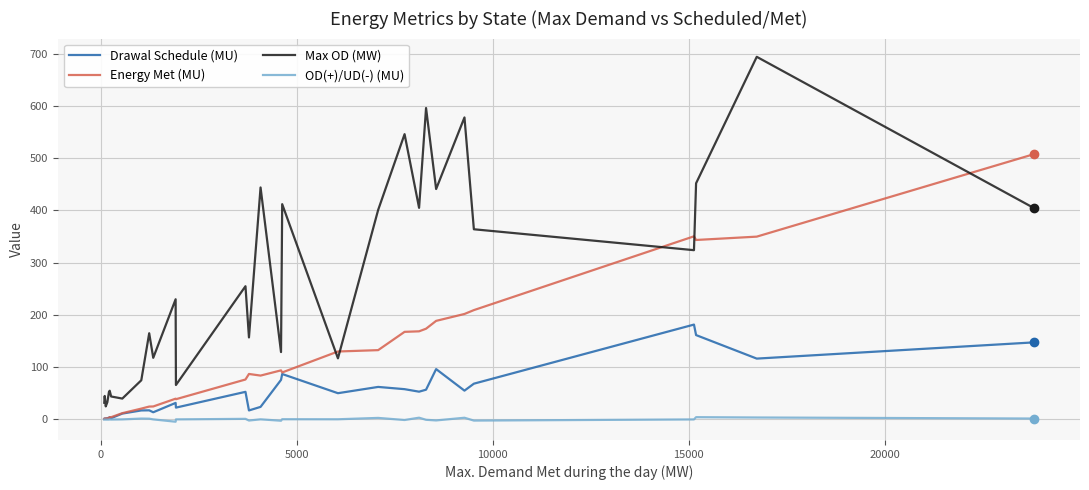

Rank the series by their maximum value, from highest to lowest.

Max OD (MW), Energy Met (MU), Drawal Schedule (MU), OD(+)/UD(-) (MU)